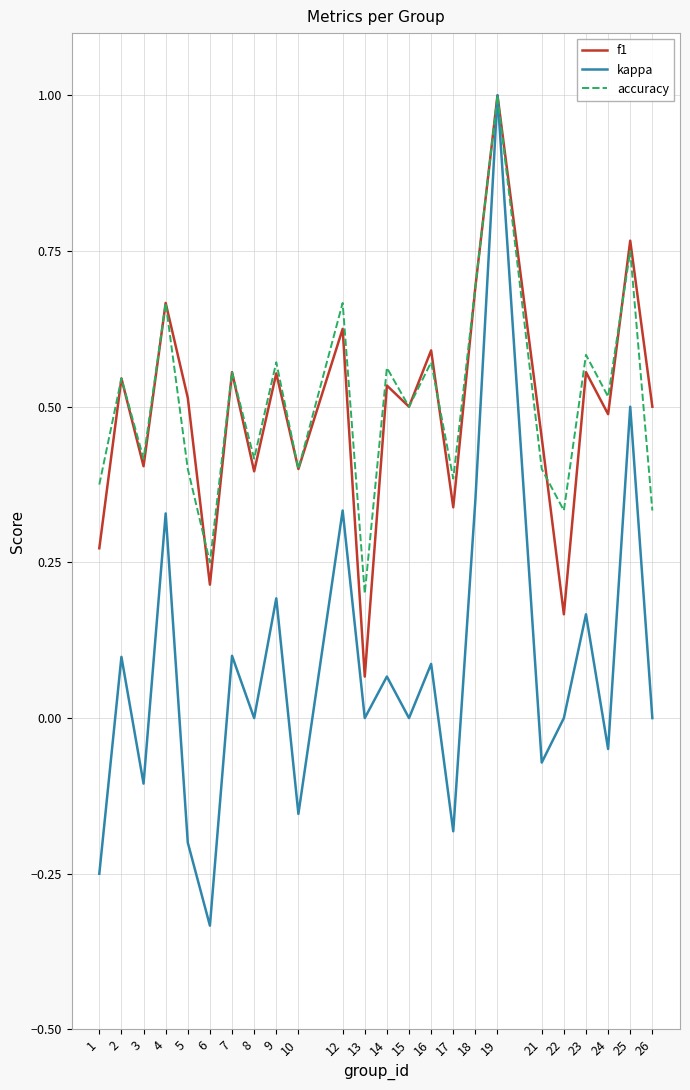

Between 13 and 23, which series saw the biggest shift?

f1